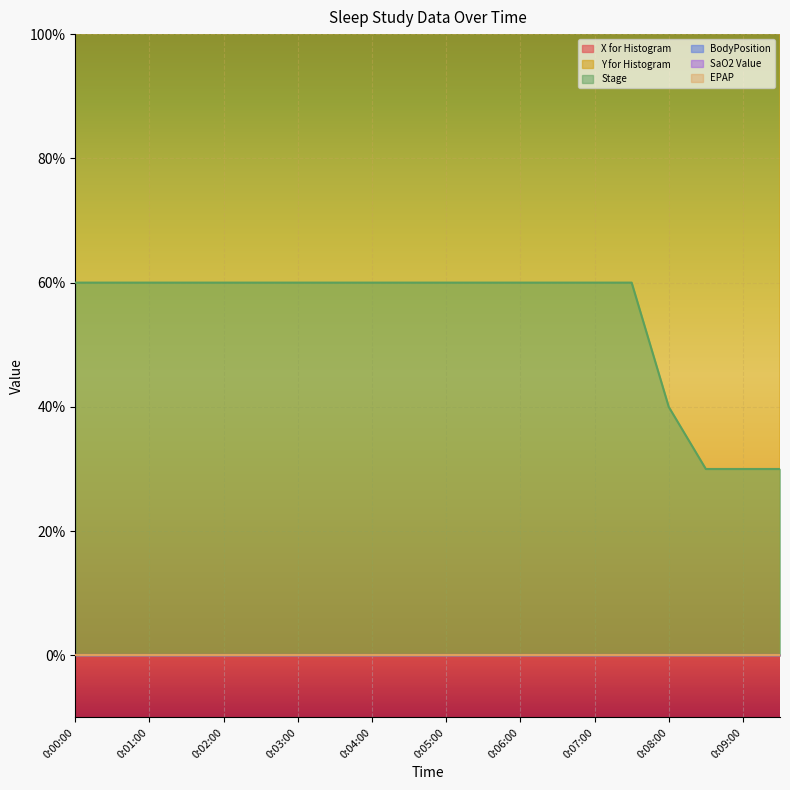

Reading right to left, list all the values displayed in this chart.

X for Histogram: 0:09:30=0	0:09:00=0	0:08:30=0	0:08:00=0	0:07:30=0	0:07:00=0	0:06:30=0	0:06:00=0	0:05:30=0	0:05:00=0	0:04:30=0	0:04:00=0	0:03:30=0	0:03:00=0	0:02:30=0	0:02:00=0	0:01:30=0	0:01:00=0	0:00:30=0	0:00:00=0
Y for Histogram: 0:09:30=79	0:09:00=78	0:08:30=77	0:08:00=76	0:07:30=75	0:07:00=74	0:06:30=73	0:06:00=72	0:05:30=71	0:05:00=70	0:04:30=69	0:04:00=68	0:03:30=67	0:03:00=66	0:02:30=65	0:02:00=64	0:01:30=63	0:01:00=62	0:00:30=61	0:00:00=60
Stage: 0:09:30=3	0:09:00=3	0:08:30=3	0:08:00=4	0:07:30=6	0:07:00=6	0:06:30=6	0:06:00=6	0:05:30=6	0:05:00=6	0:04:30=6	0:04:00=6	0:03:30=6	0:03:00=6	0:02:30=6	0:02:00=6	0:01:30=6	0:01:00=6	0:00:30=6	0:00:00=6
BodyPosition: 0:09:30=0	0:09:00=0	0:08:30=0	0:08:00=0	0:07:30=0	0:07:00=0	0:06:30=0	0:06:00=0	0:05:30=0	0:05:00=0	0:04:30=0	0:04:00=0	0:03:30=0	0:03:00=0	0:02:30=0	0:02:00=0	0:01:30=0	0:01:00=0	0:00:30=0	0:00:00=0
SaO2 Value: 0:09:30=0	0:09:00=0	0:08:30=0	0:08:00=0	0:07:30=0	0:07:00=0	0:06:30=0	0:06:00=0	0:05:30=0	0:05:00=0	0:04:30=0	0:04:00=0	0:03:30=0	0:03:00=0	0:02:30=0	0:02:00=0	0:01:30=0	0:01:00=0	0:00:30=0	0:00:00=0
EPAP: 0:09:30=0	0:09:00=0	0:08:30=0	0:08:00=0	0:07:30=0	0:07:00=0	0:06:30=0	0:06:00=0	0:05:30=0	0:05:00=0	0:04:30=0	0:04:00=0	0:03:30=0	0:03:00=0	0:02:30=0	0:02:00=0	0:01:30=0	0:01:00=0	0:00:30=0	0:00:00=0